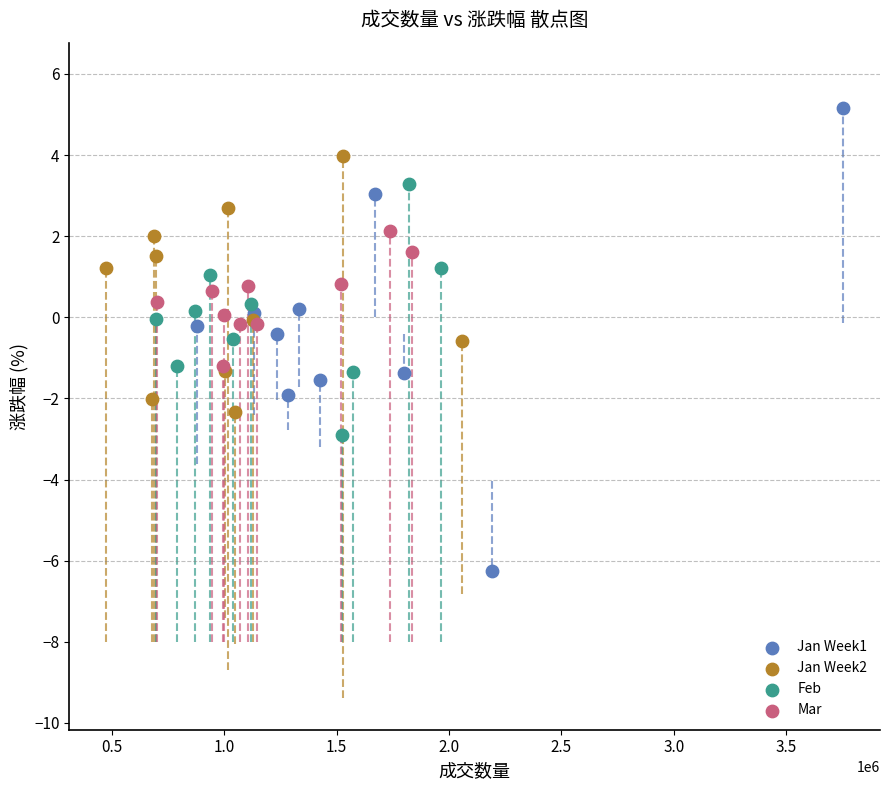

Which series reaches the minimum Y coordinate?

Jan Week1